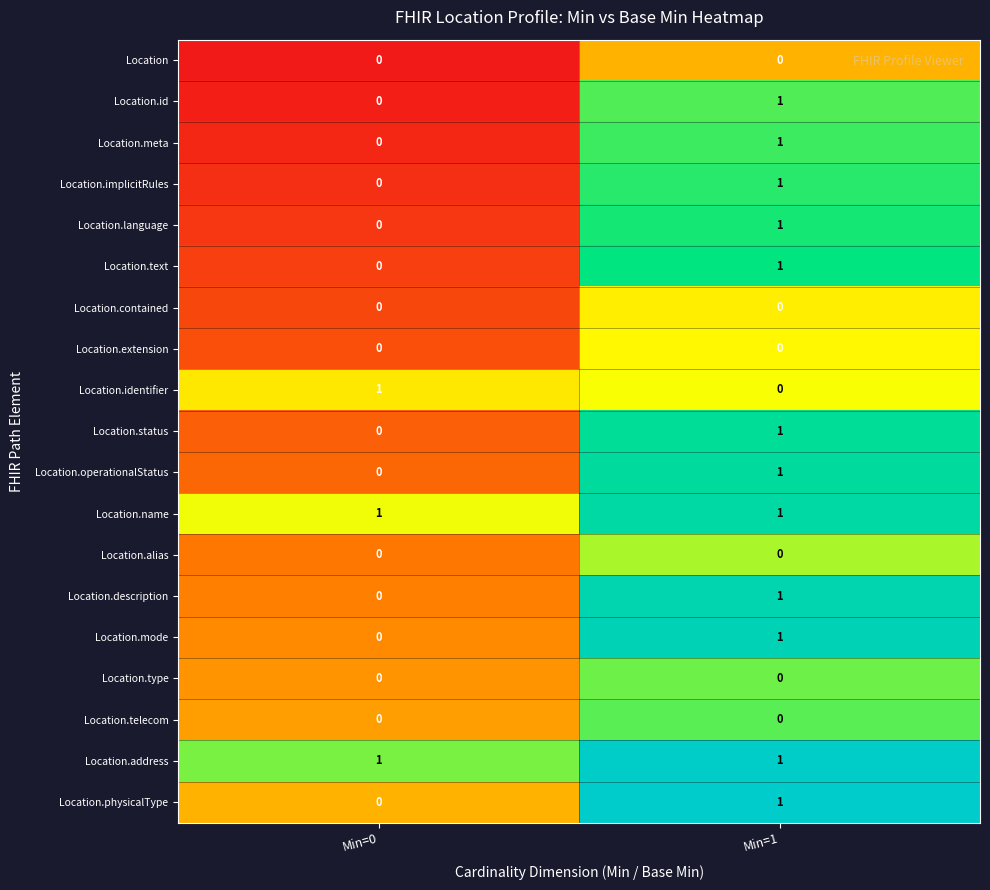

True or false: Location.status has a value of 1 at Min=1.

True